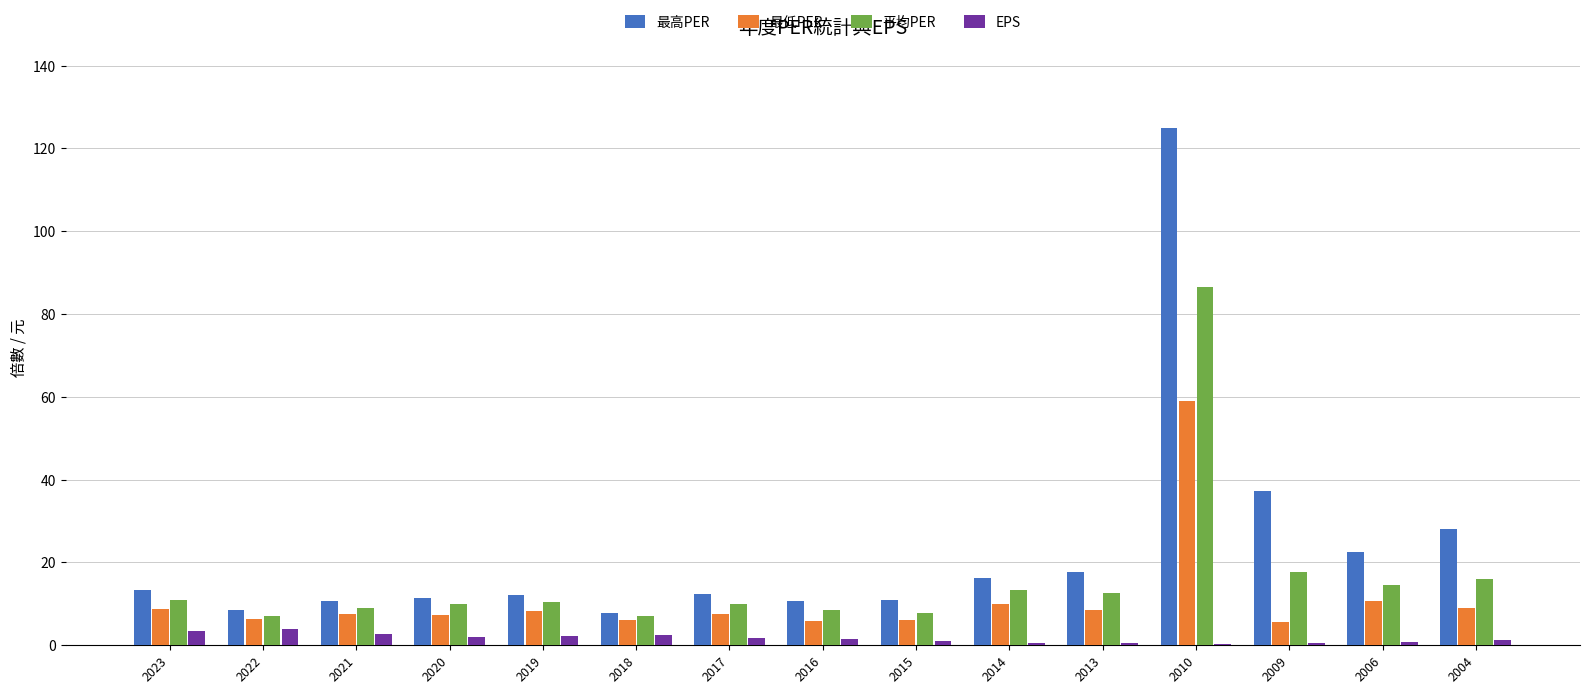

At which category is the sum across all series the highest?

2010